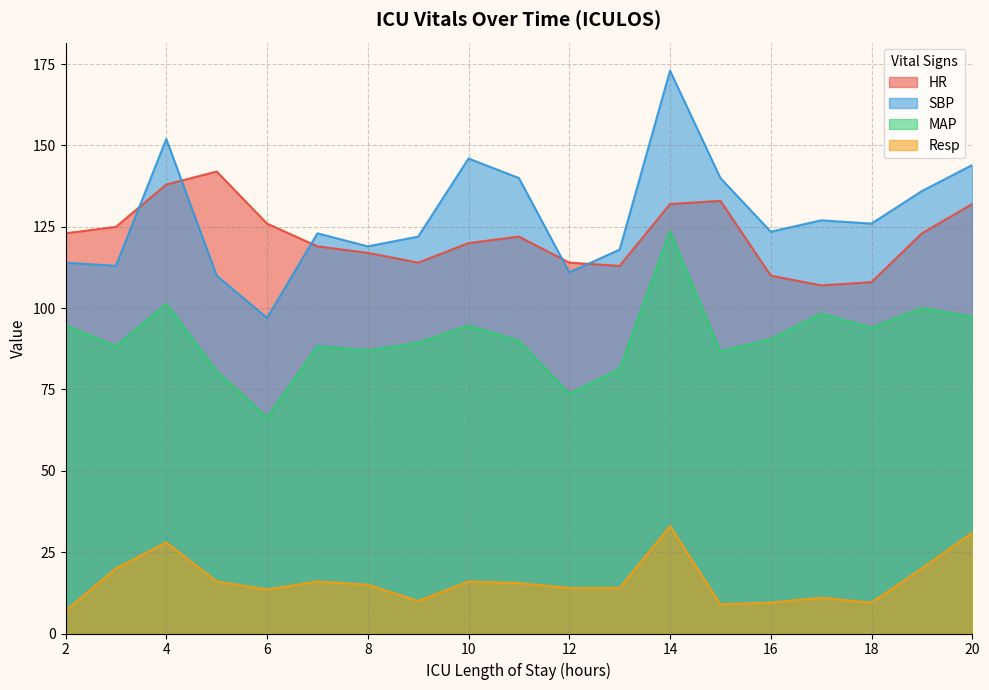

At which category is the sum across all series the highest?

14